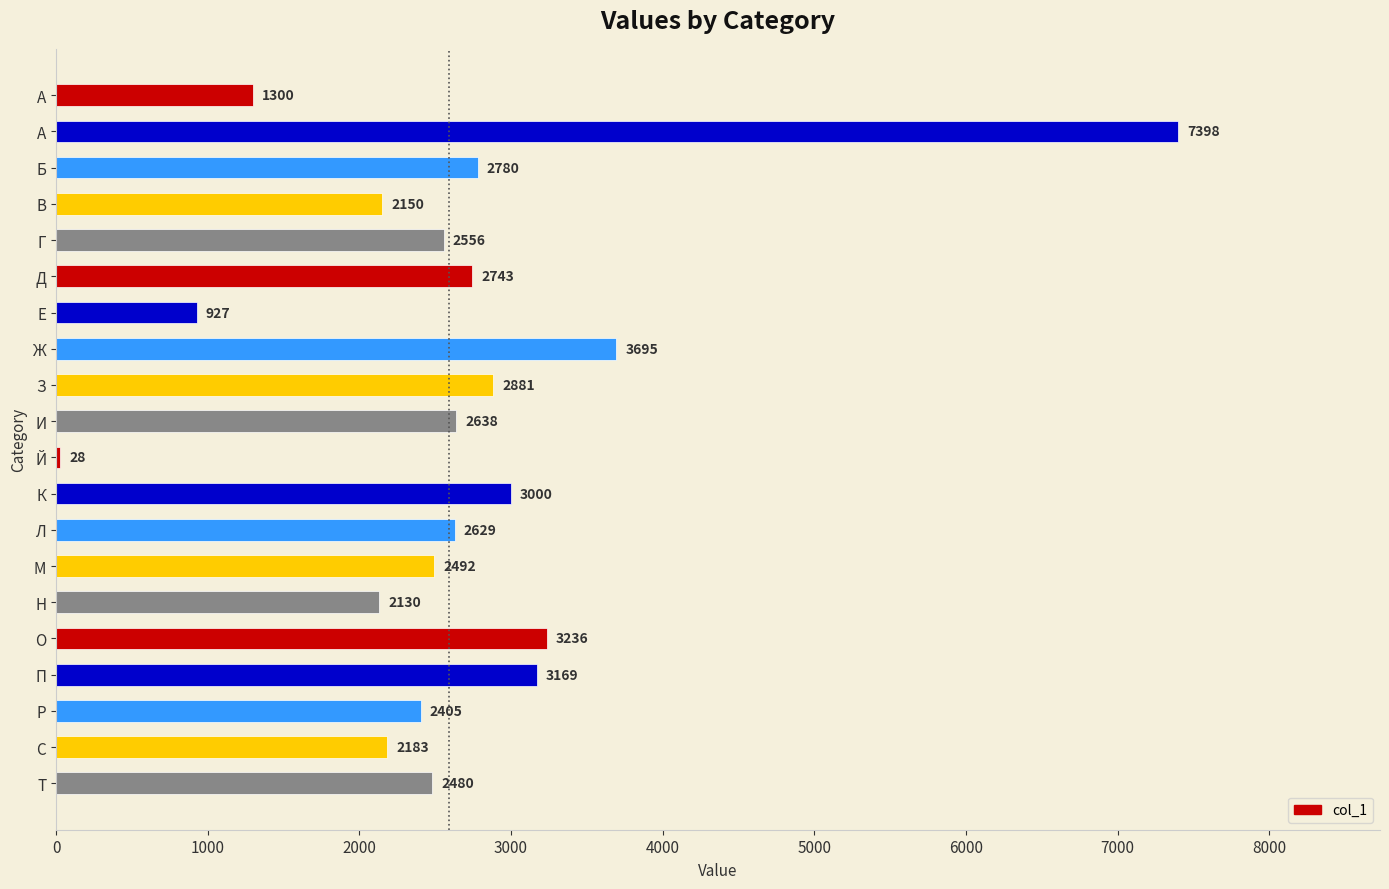

Reading bottom to top, list all the values displayed in this chart.

Т=2480	С=2183	Р=2405	П=3169	О=3236	Н=2130	М=2492	Л=2629	К=3000	Й=28	И=2638	З=2881	Ж=3695	Е=927	Д=2743	Г=2556	В=2150	Б=2780	А=7398	A=1300